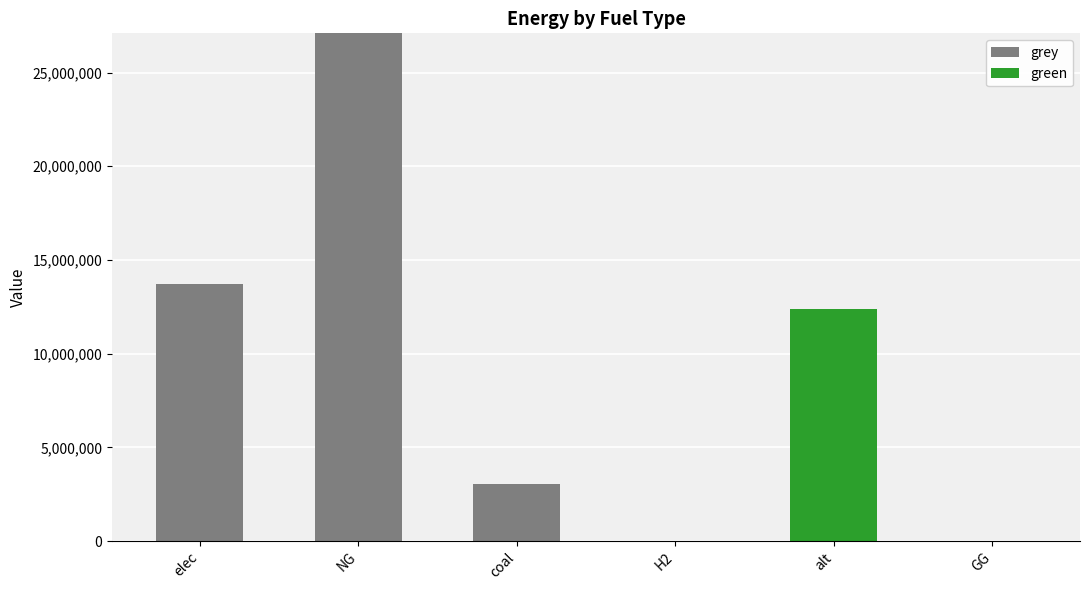

Are the bars grouped side by side (vs. stacked)?

No